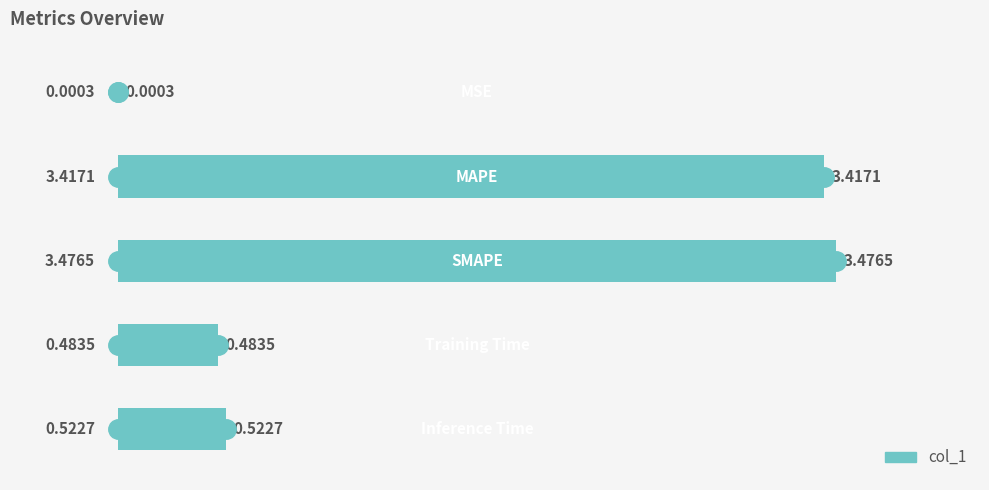

What is the sum of all values?

7.9